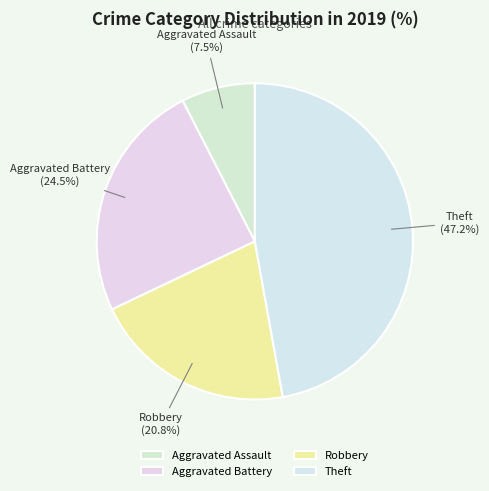

Approximately how many times larger is the value at Robbery compared to Aggravated Battery?

0.8